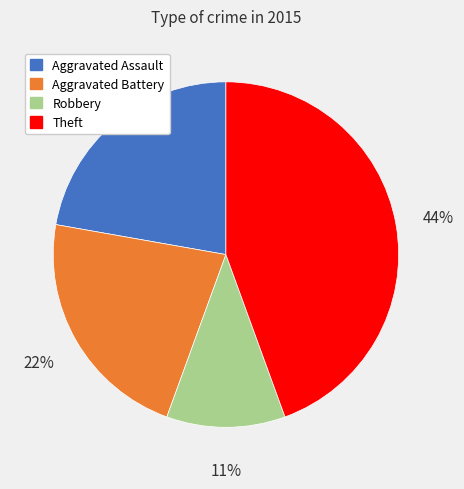

To the nearest percent, what is the difference between the Robbery and Aggravated Battery slice percentages?

11%